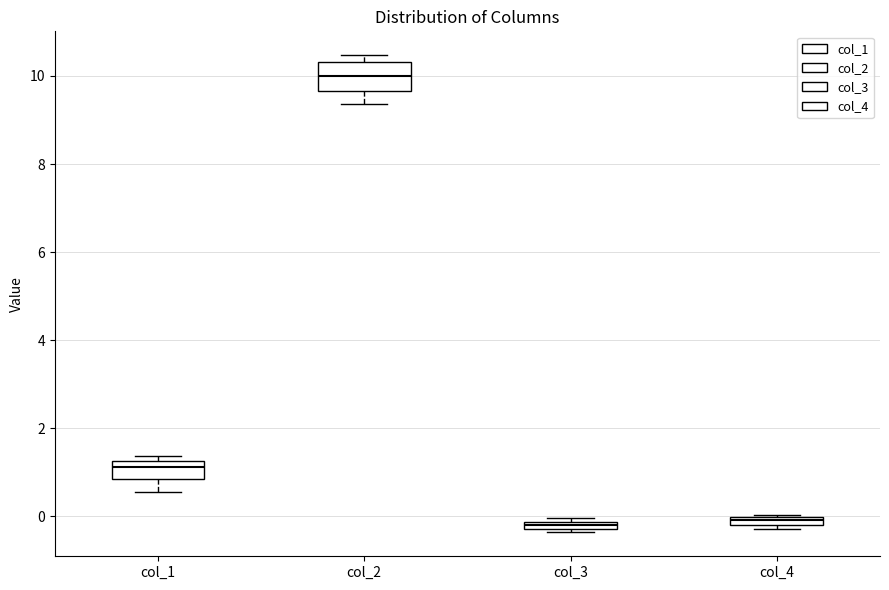

Where does the lower whisker of the box for col_1 end on the y-axis? The values are not printed on the chart, so give them approximately, as read against the axis.

0.6